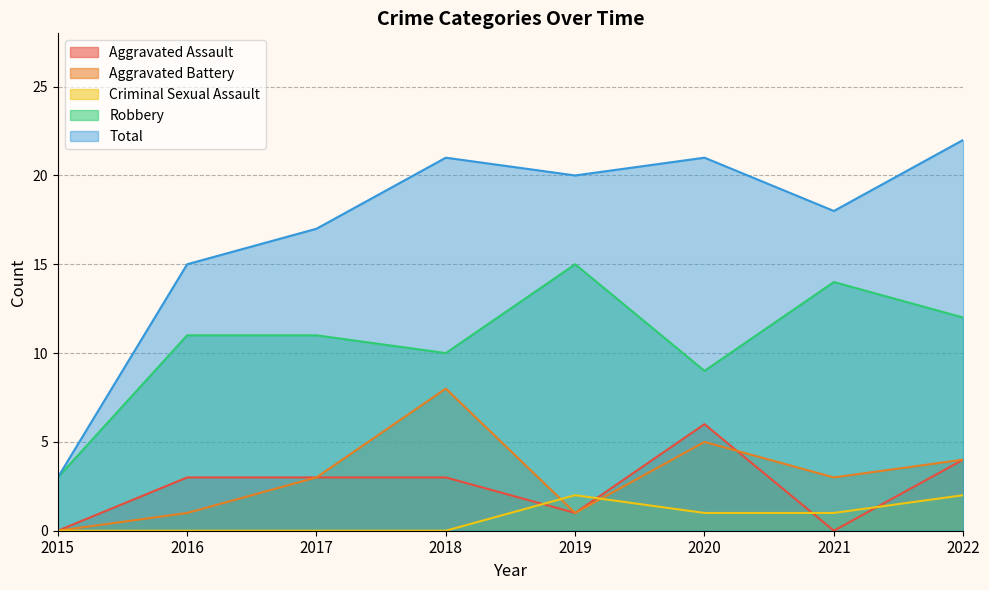

How many distinct data groups are displayed?

5